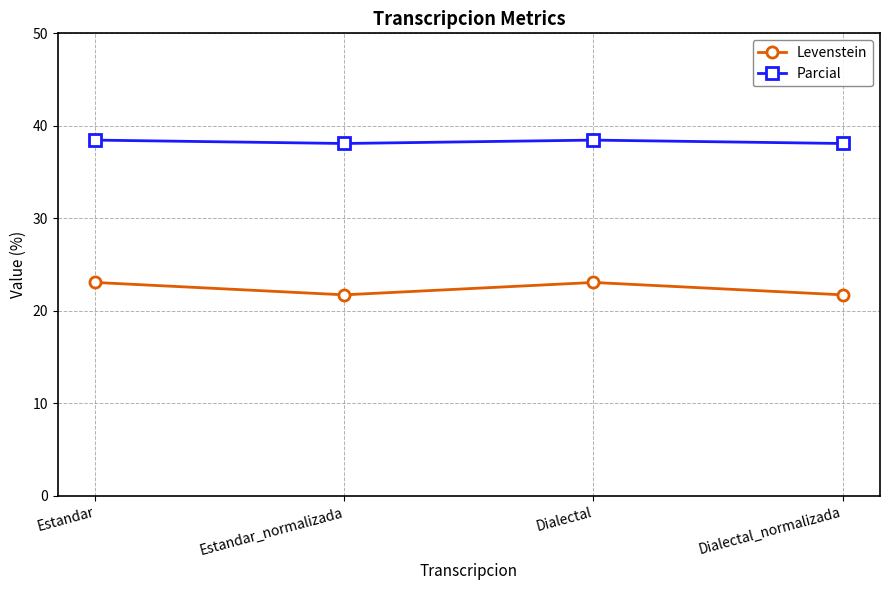

Rank the series by their average value, from lowest to highest.

Levenstein, Parcial